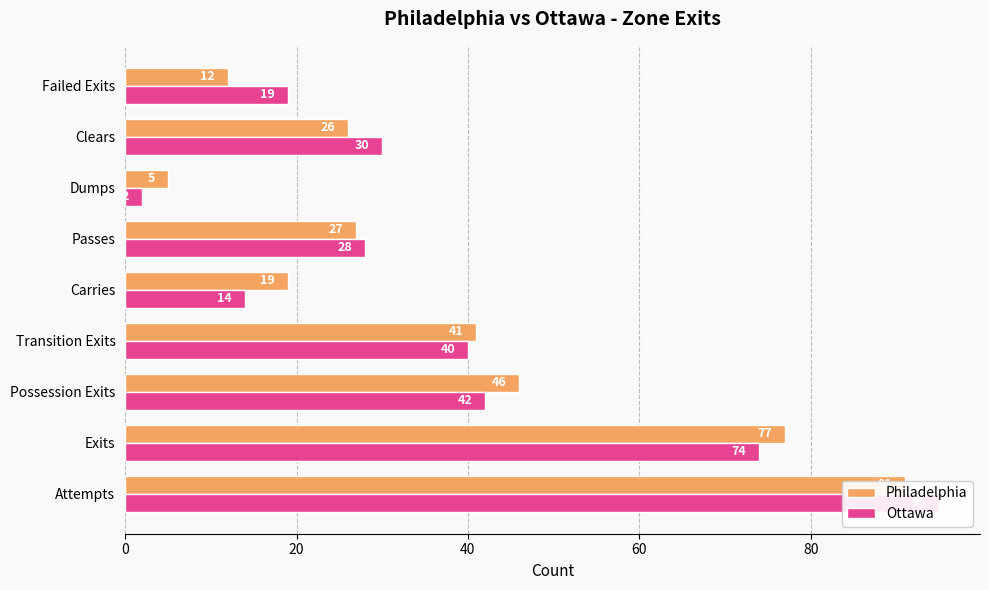

Reading right to left, transcribe all the data shown in this chart.

Philadelphia: 12	26	5	27	19	41	46	77	91
Ottawa: 19	30	2	28	14	40	42	74	95